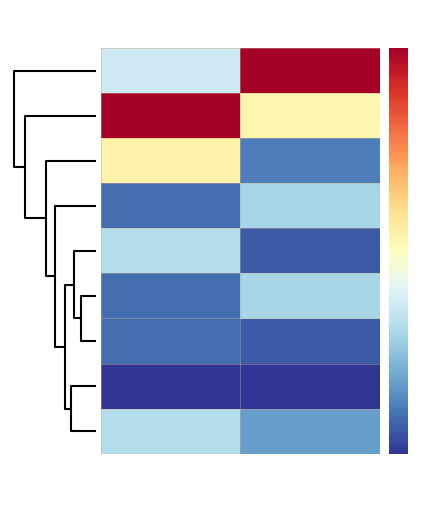

At how many categories does at least one series exceed 0?

2